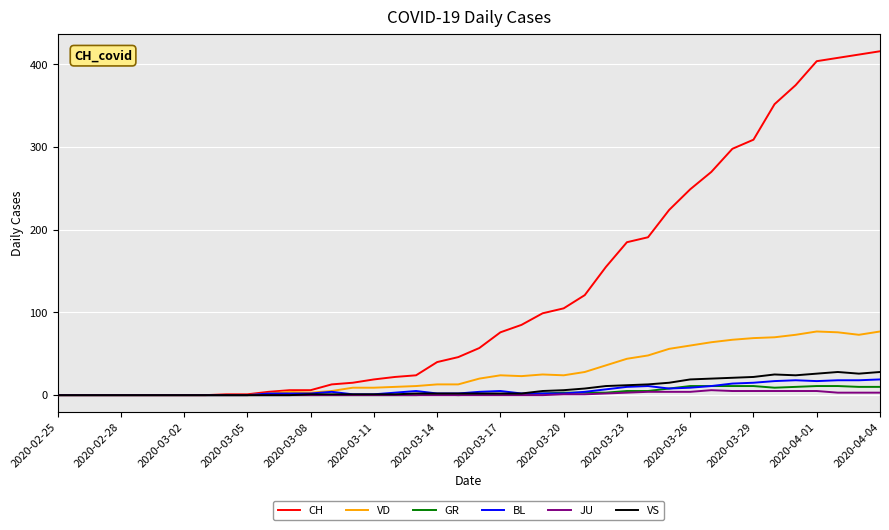

Which series has the widest spread of values?

CH